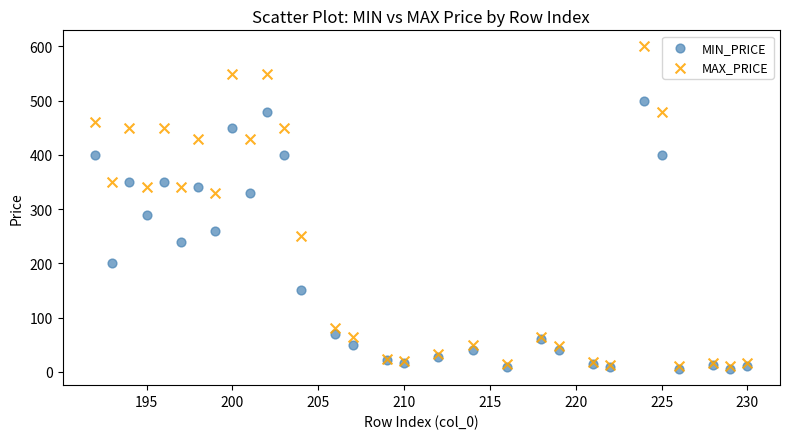

Which series reaches the maximum Y coordinate?

MAX_PRICE